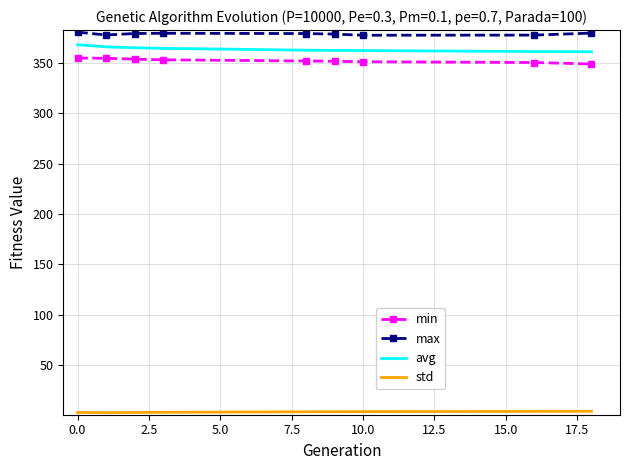

Which series has the largest total across all categories?

max